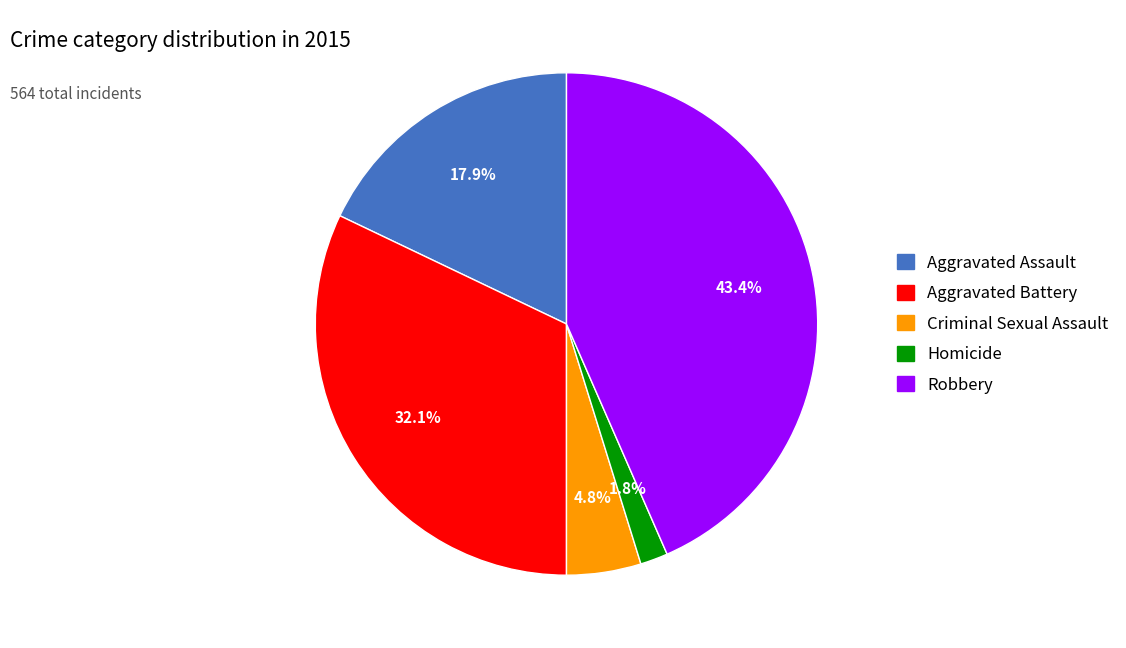

What percentage is the Aggravated Assault slice, to the nearest percent?

18%